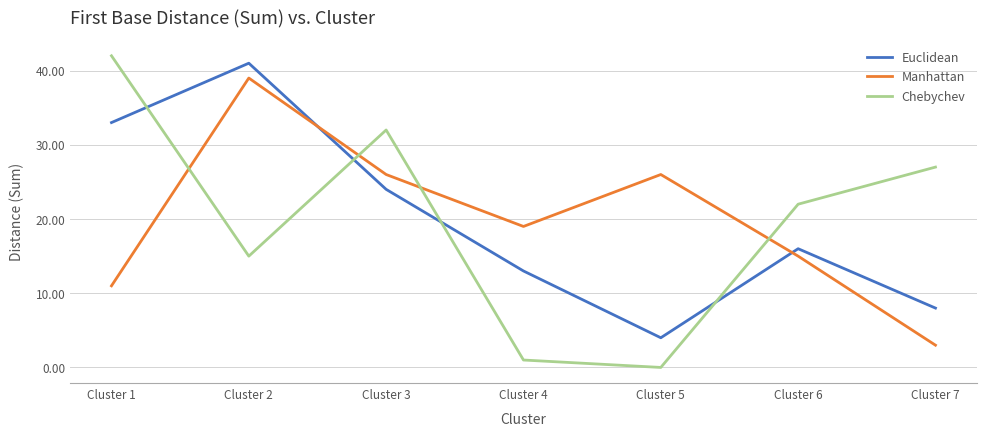

How many lines are shown in the chart?

3